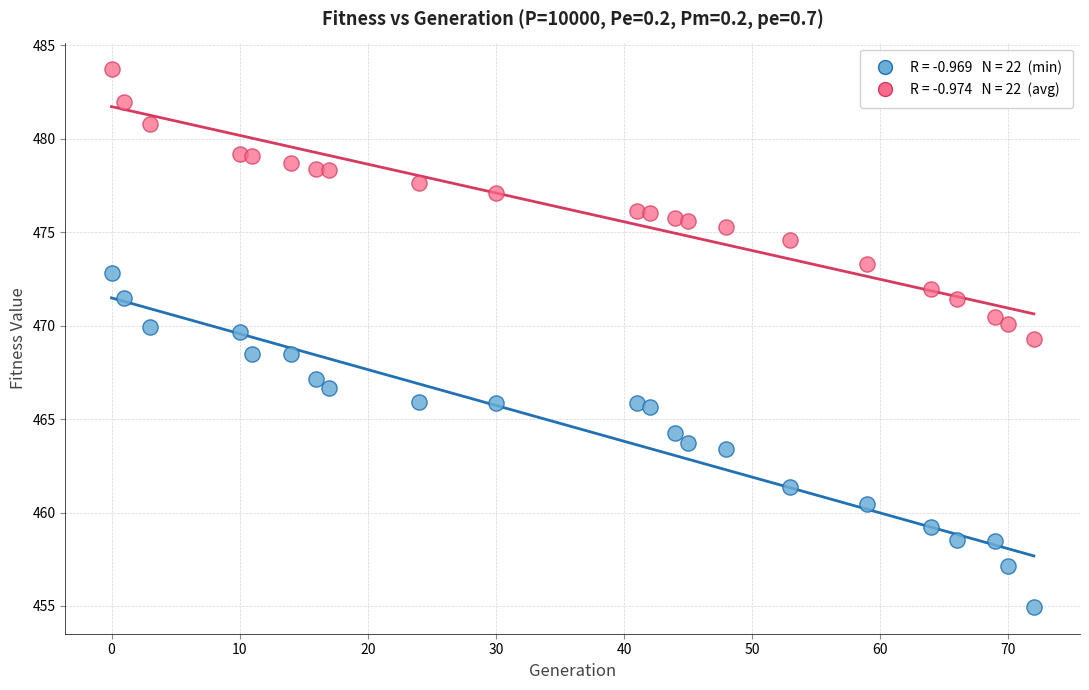

Across all data points, what is the range of Y values (max minus min)?

28.8